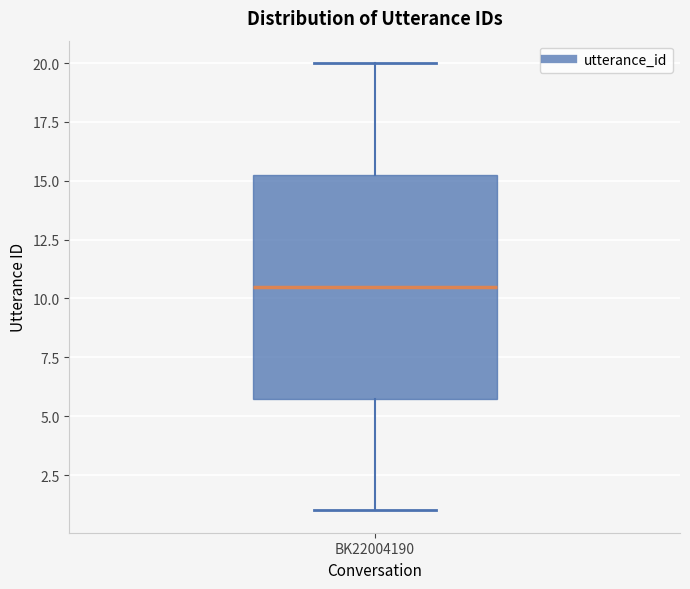

Where is the lower edge of the box for BK22004190 on the y-axis? The values are not printed on the chart, so give them approximately, as read against the axis.

6.0